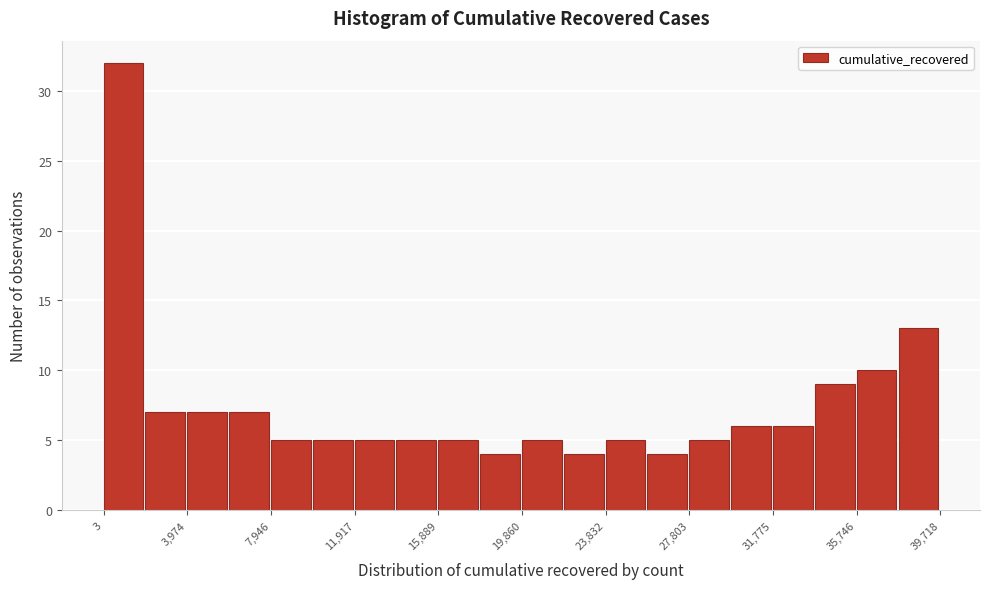

Around what value on the x-axis is the tallest bar? Give the approximate position of its centre, as read against the axis.

1000